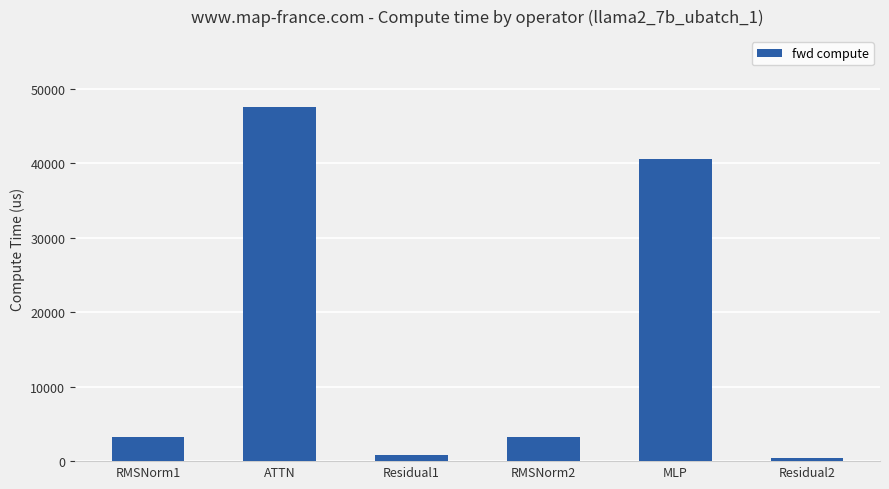

Does the chart contain stacked bars?

No